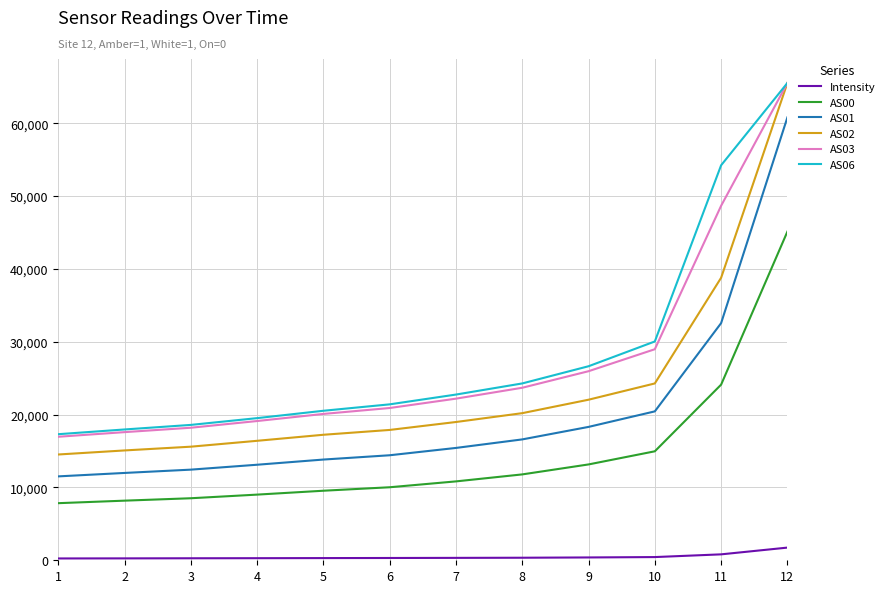

True or false: AS01 and AS00 intersect in this chart.

False